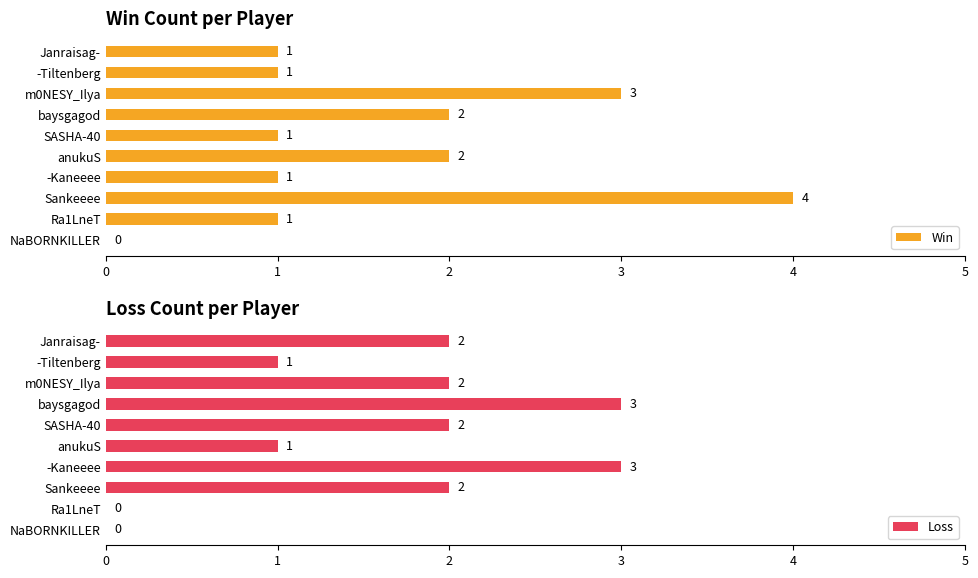

Is it true that Win equals 1 at SASHA-40?

True